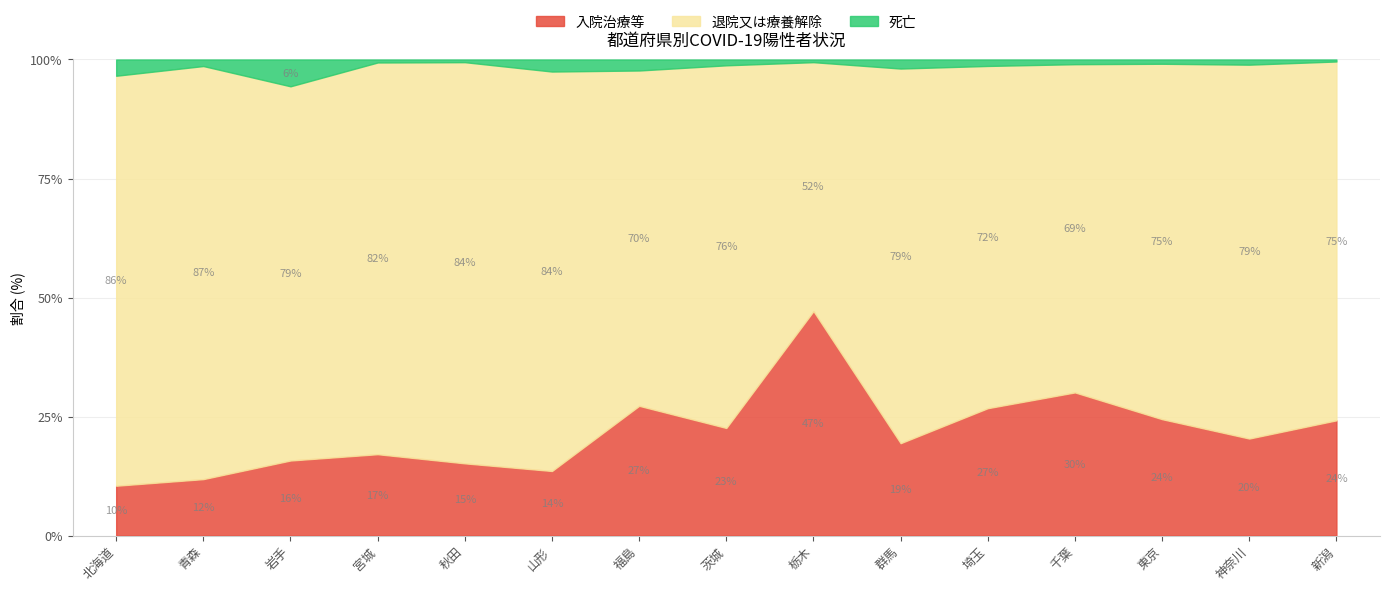

True or false: 入院治療等 has a value of 23.7 at 山形.

False